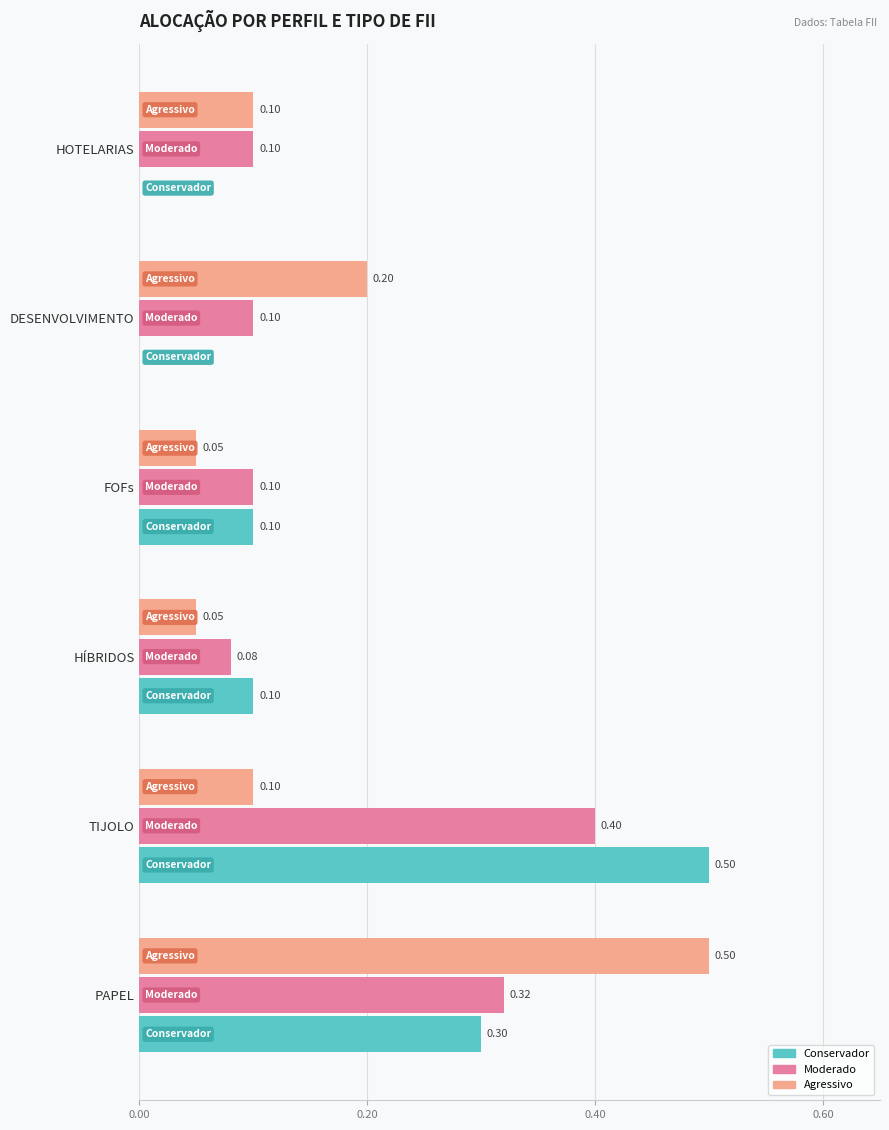

Where is Moderado nearest to the value 0?

HÍBRIDOS